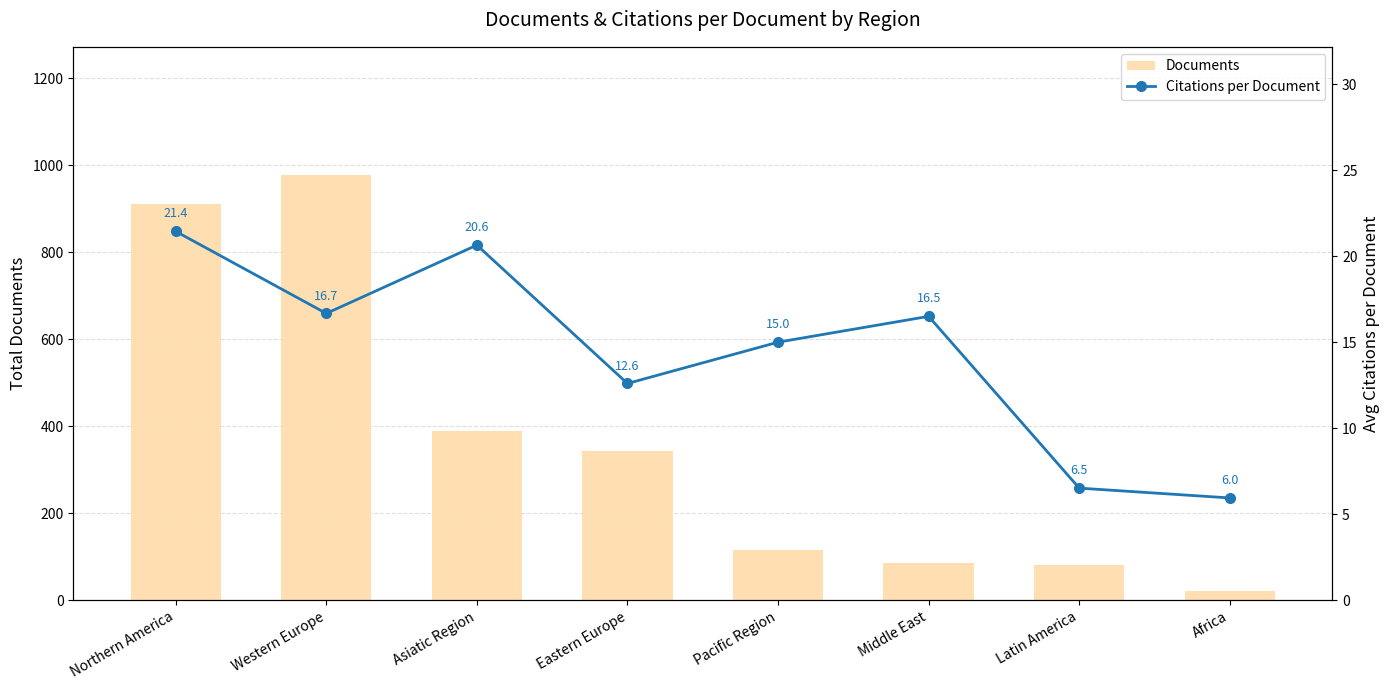

Is the value of Documents at Latin America greater than the value of Citations per Document at Western Europe?

Yes